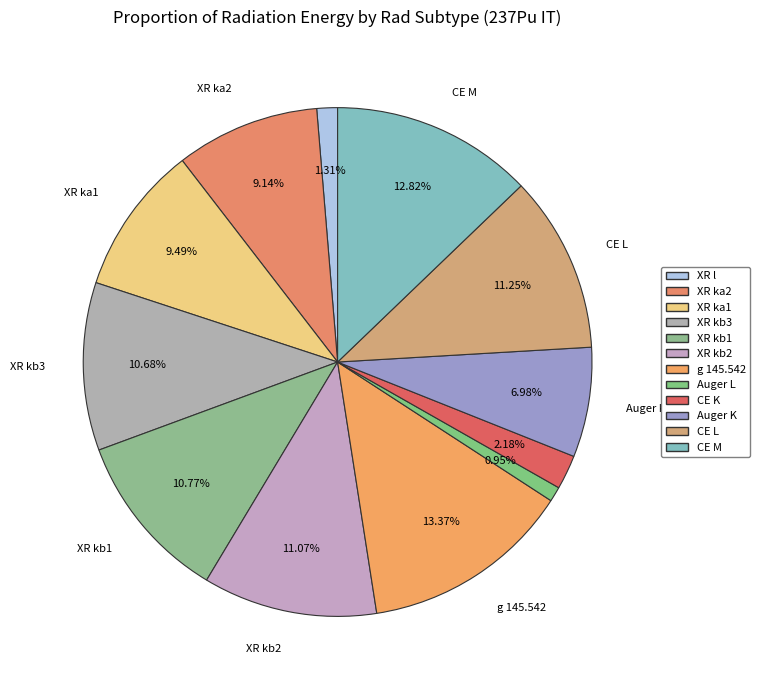

What is the largest slice in the pie chart?

g 145.542